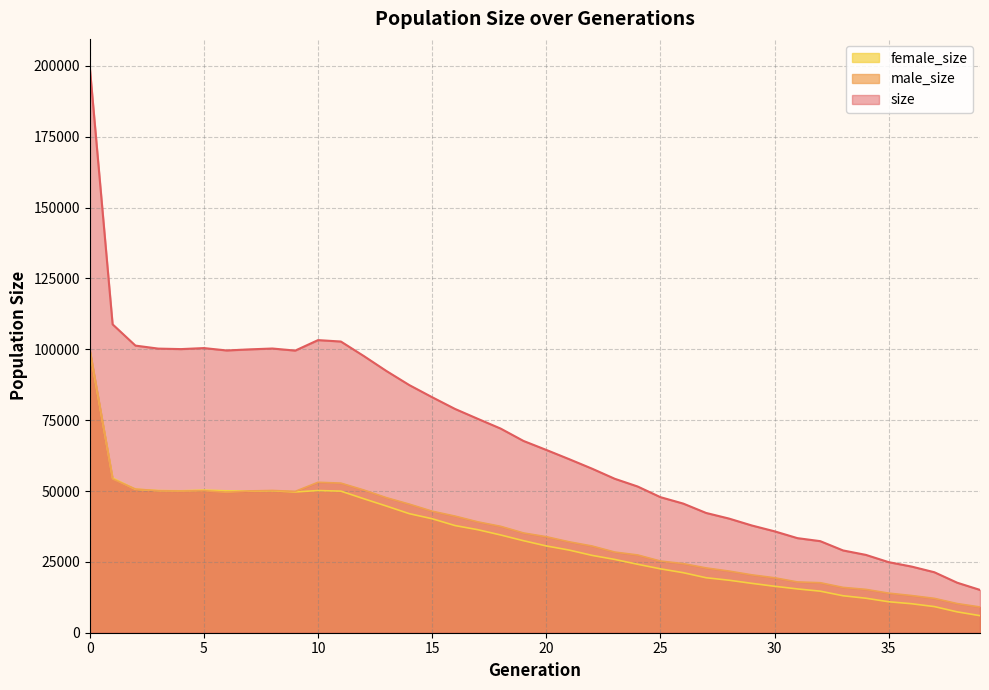

What is the maximum value shown in the chart?

199545